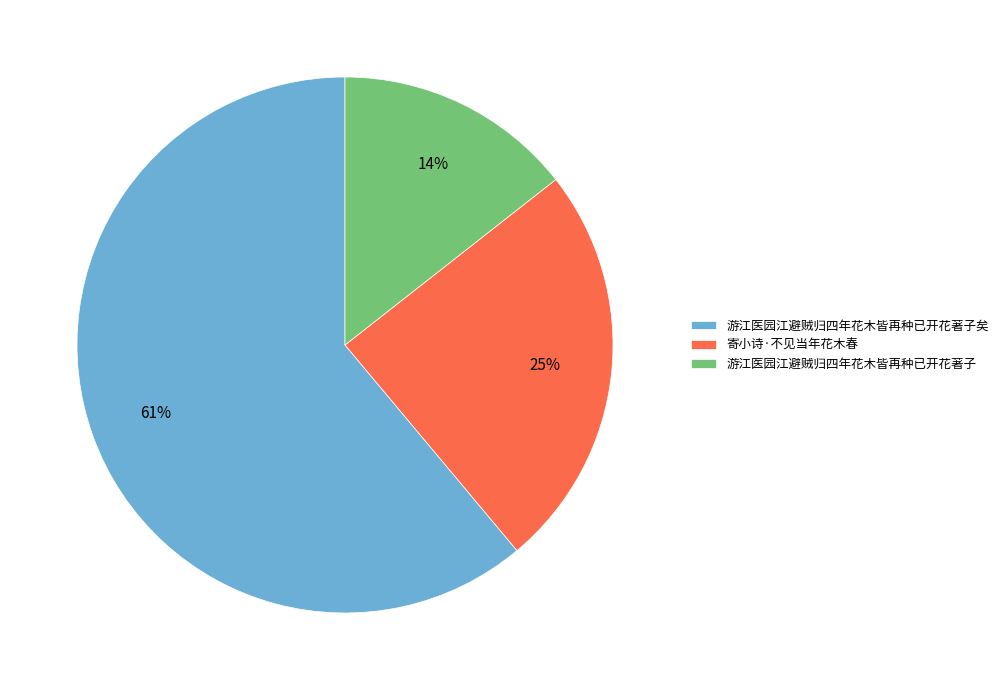

Which has a higher value, 游江医园江避贼归四年花木皆再种已开花著子矣 or 寄小诗·不见当年花木春?

游江医园江避贼归四年花木皆再种已开花著子矣